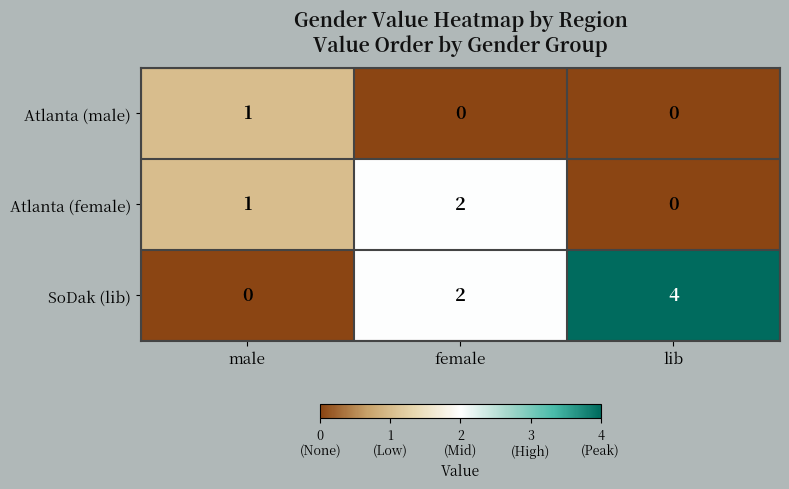

What is the greatest value displayed?

4